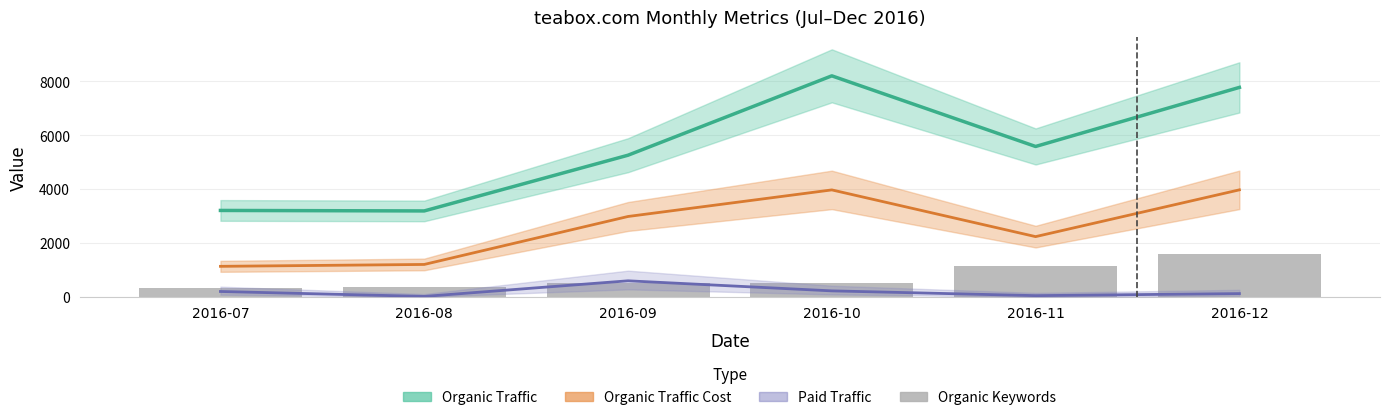

List the series in order of their peak value, highest first.

Organic Traffic, Organic Traffic Cost, Organic Keywords, Paid Traffic